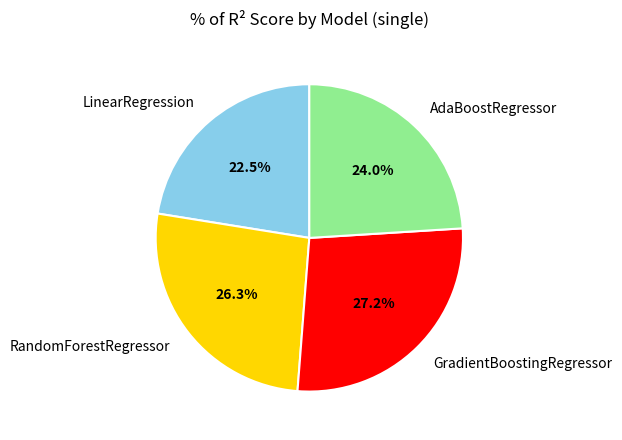

Which slice is the largest?

GradientBoostingRegressor